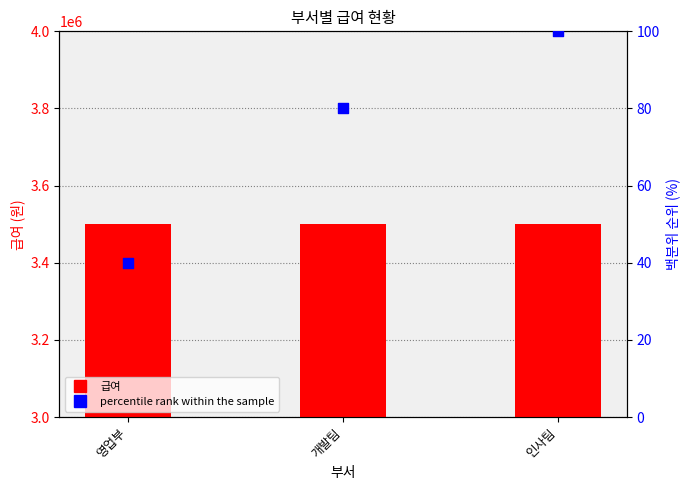

Which series reaches the minimum Y coordinate?

percentile rank within the sample